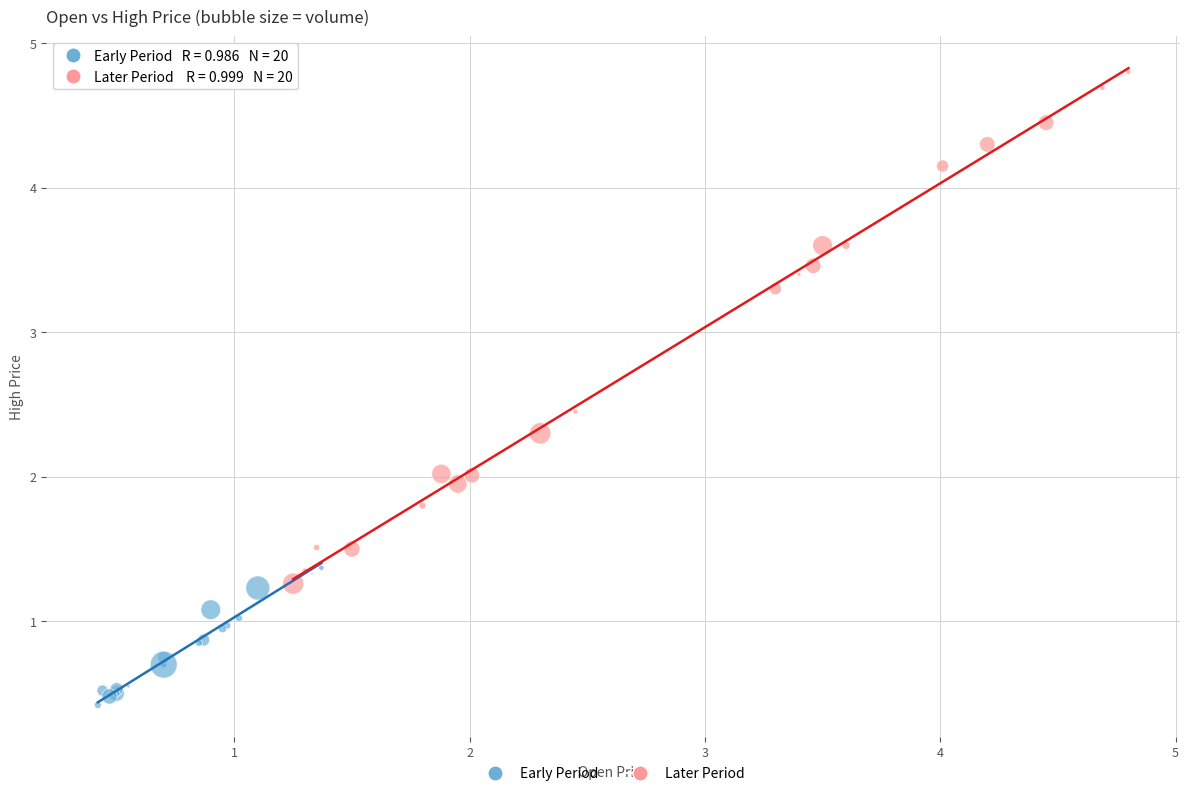

Which series contains the highest Y value?

Later Period